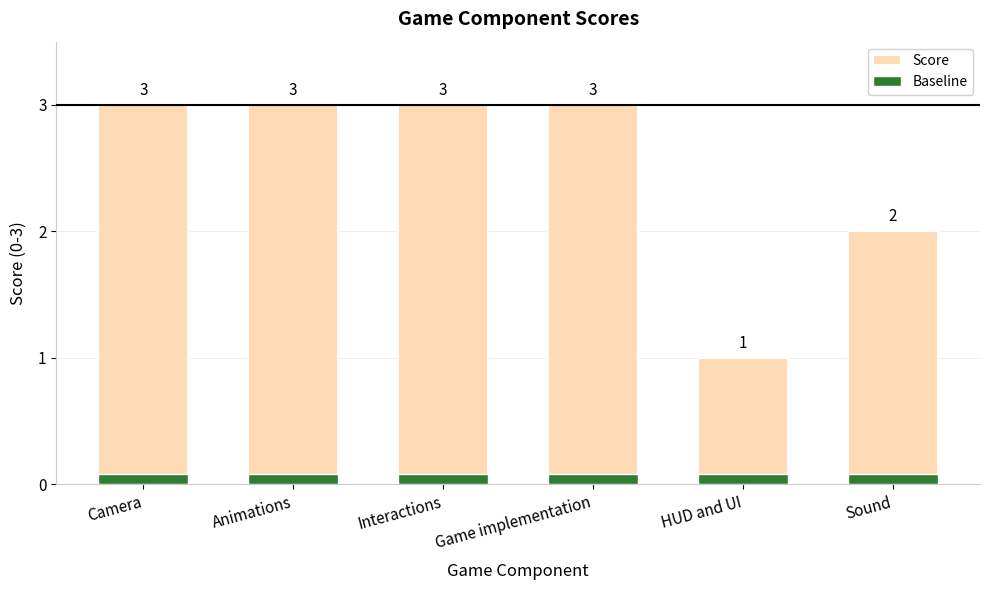

At how many categories does at least one series exceed 0?

6